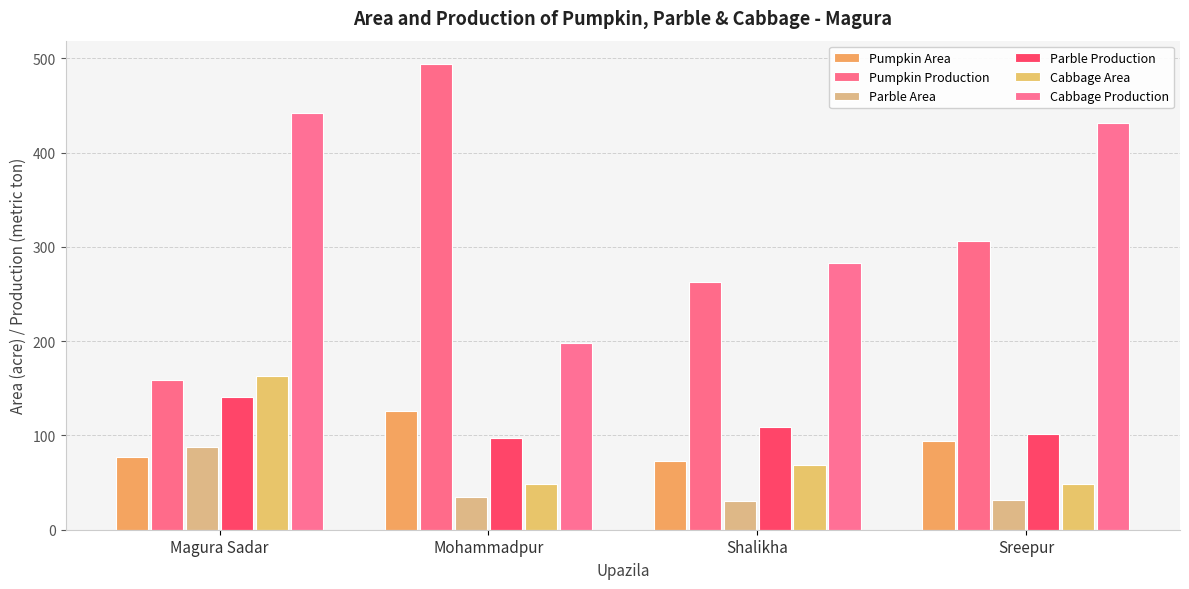

Which series has the largest range (max minus min)?

Pumpkin Production